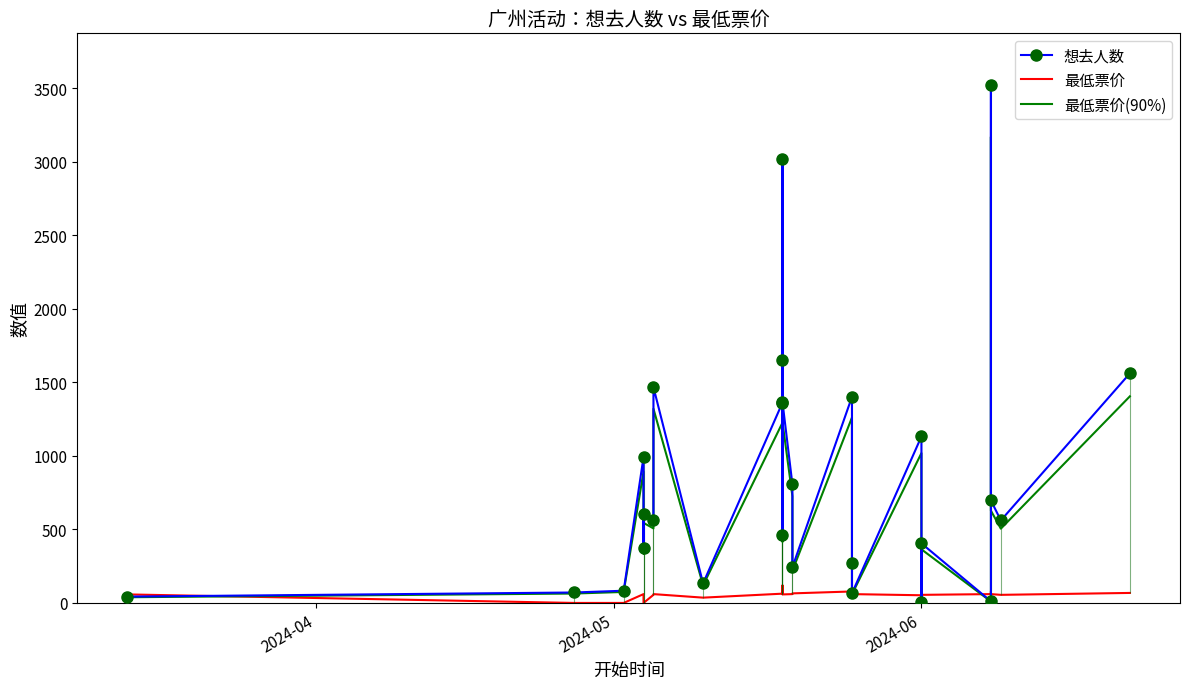

What is the difference between the maximum and minimum values in the 想去人数 series?

3518.0